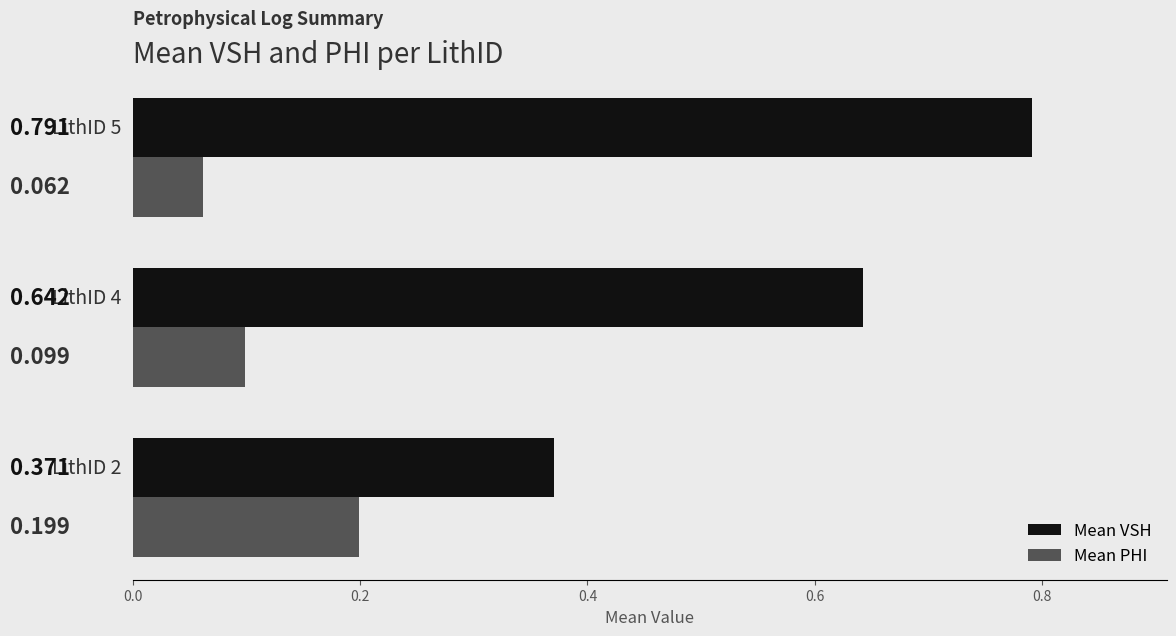

Which series has the largest total across all categories?

Mean VSH